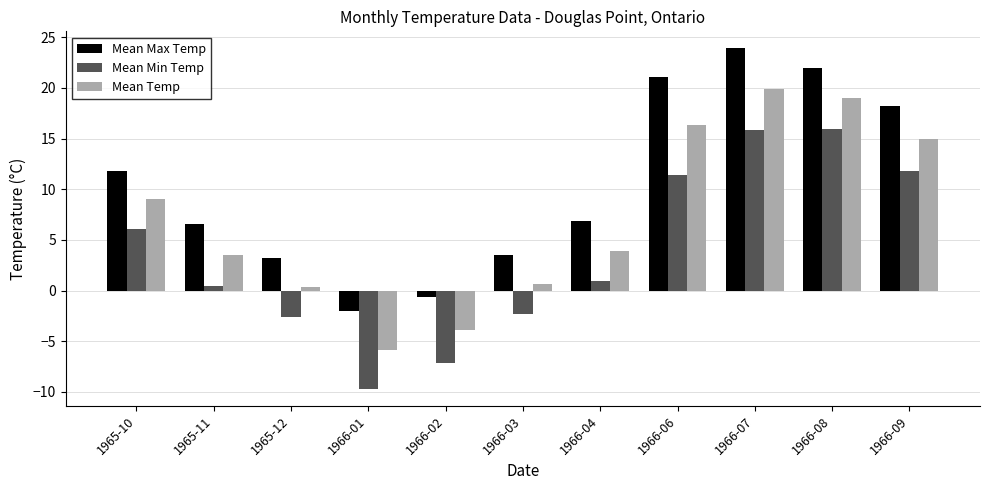

True or false: Mean Max Temp has a value of 4.5 at 1966-06.

False